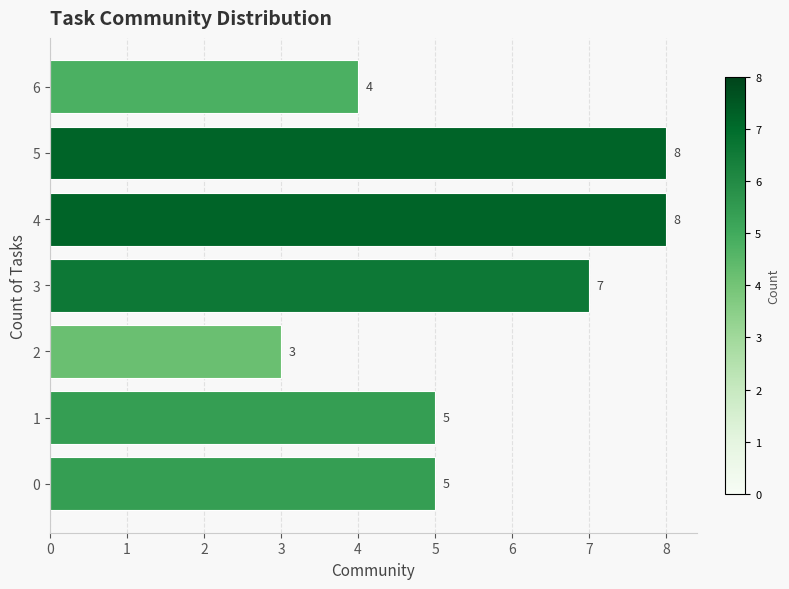

How many values are between 4 and 8?

6